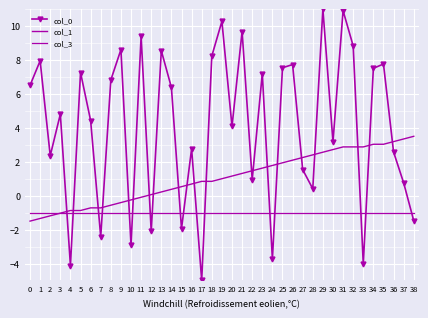

The col_3 series shows -0.5 at 16. True or false?

False